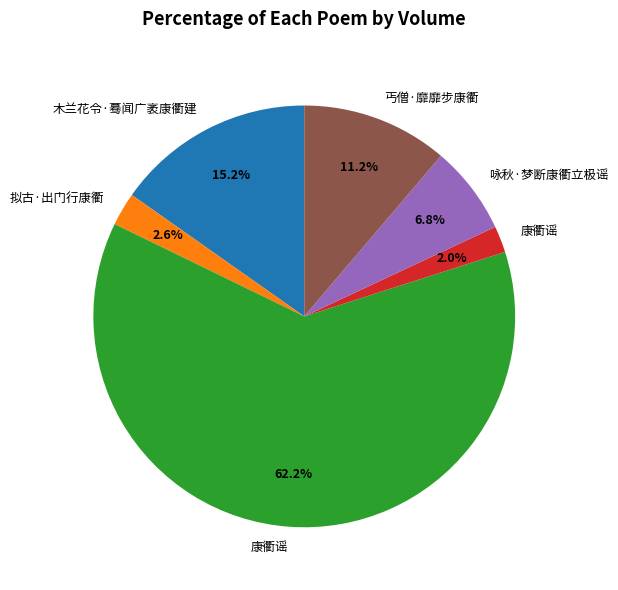

Count the number of slices in the pie.

6